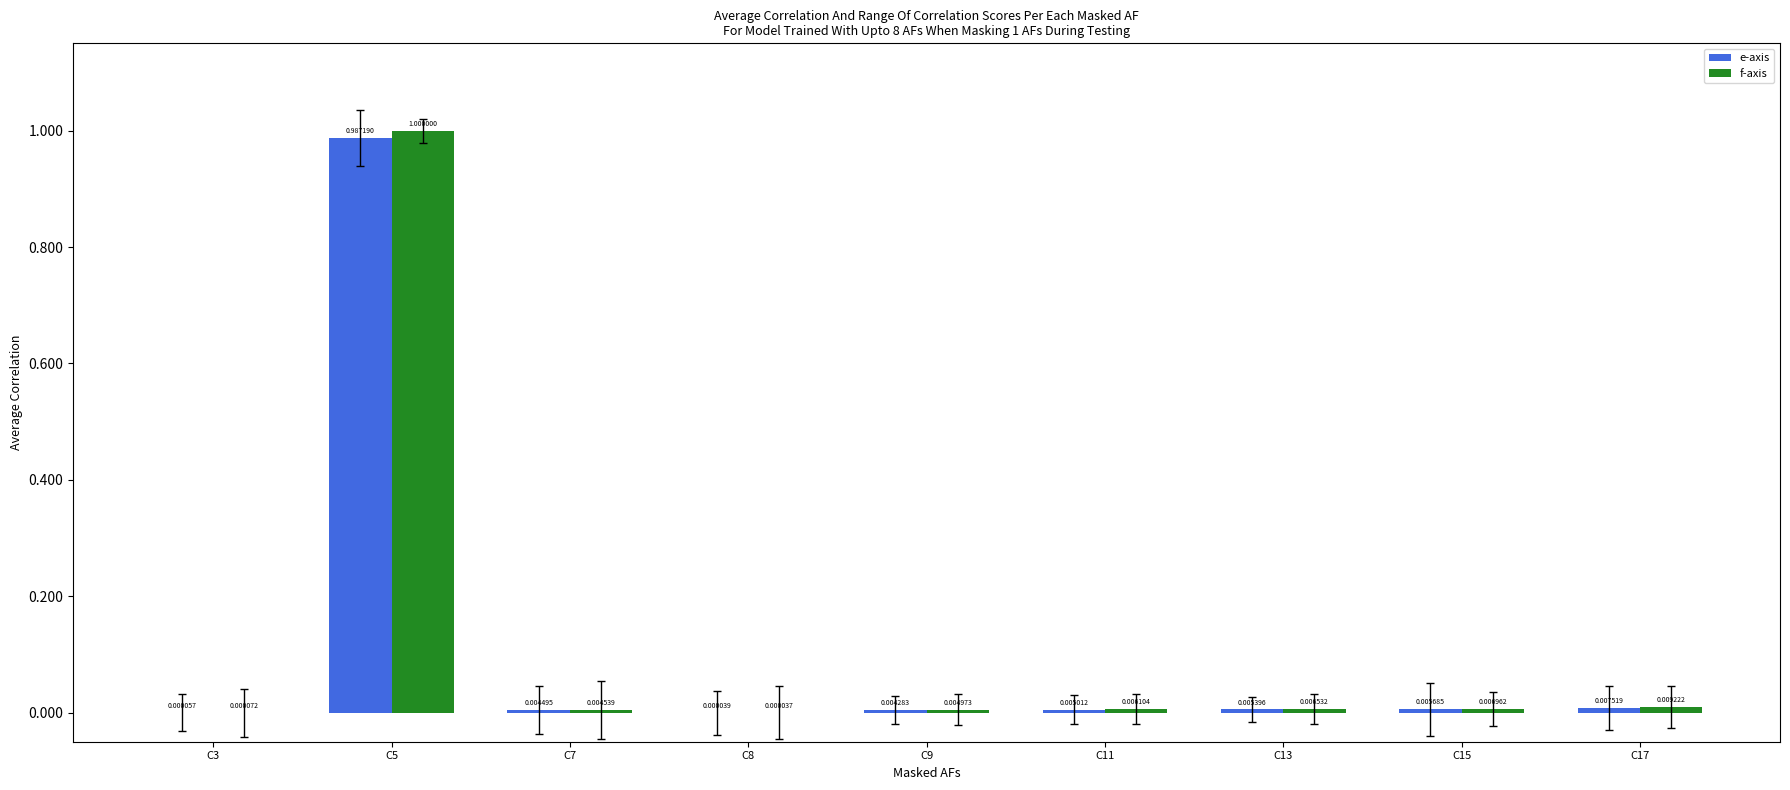

Are the bars grouped side by side (vs. stacked)?

Yes